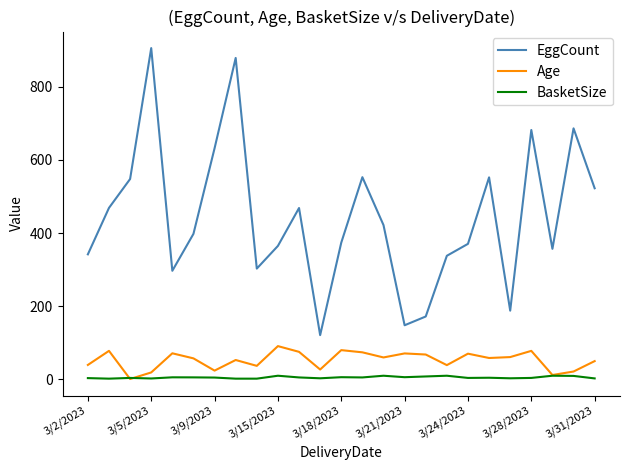

Which series has the largest total across all categories?

EggCount